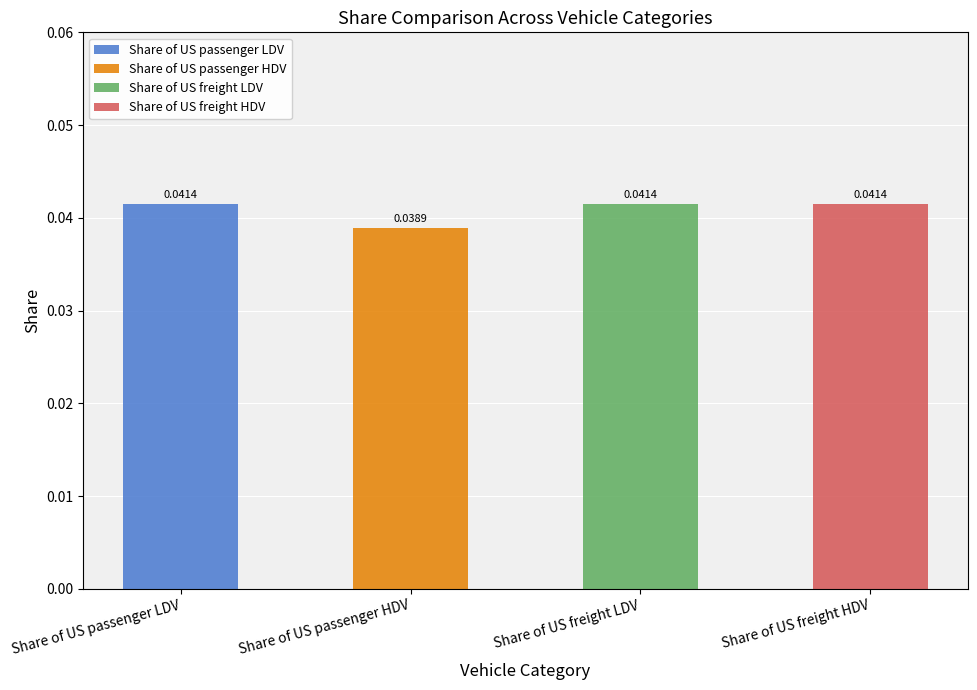

What is the label of the 2nd bar from the left?

Share of US passenger HDV